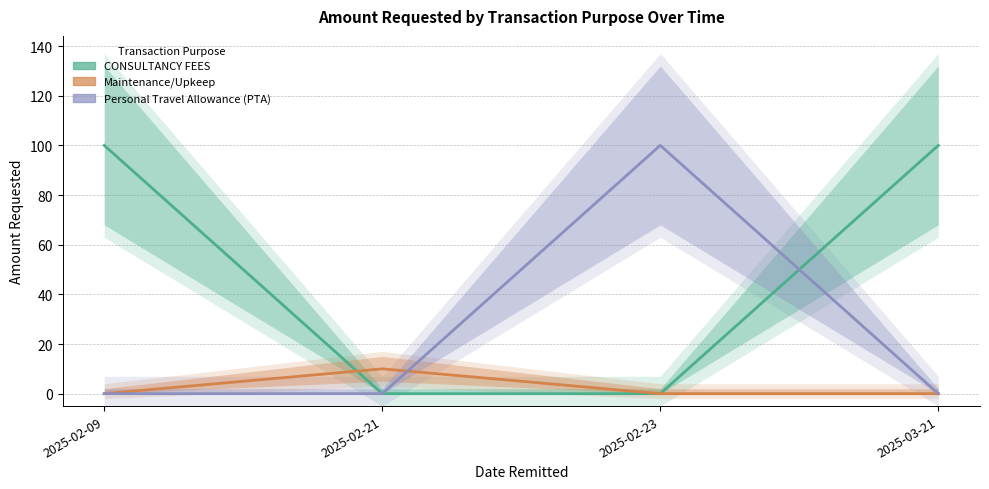

At which category is the sum across all series the highest?

2025-02-09